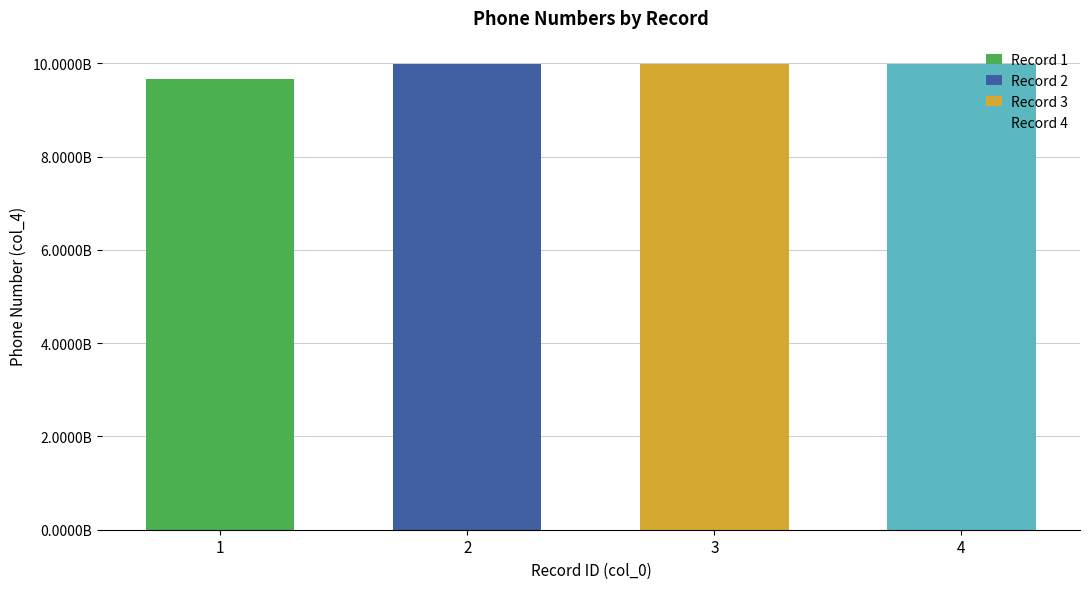

Which has a higher value, 4 or 2?

2